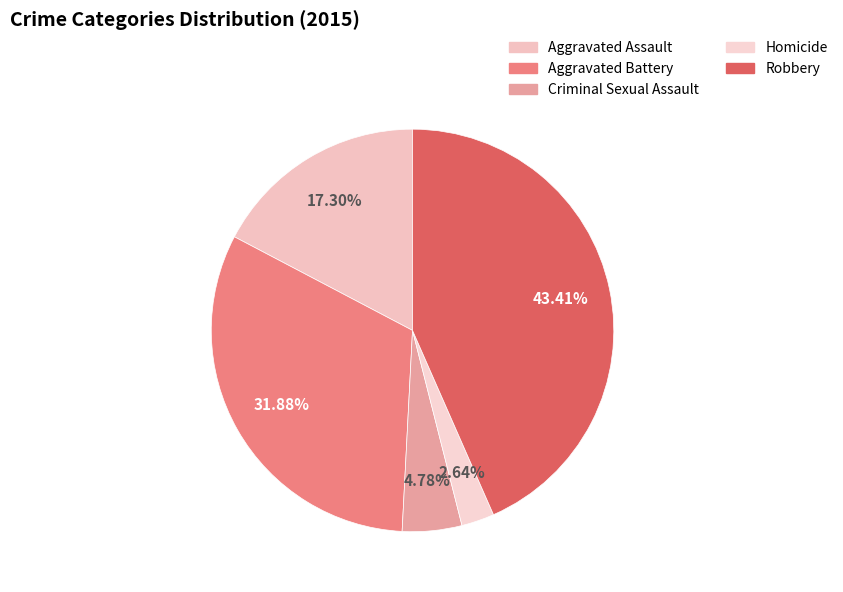

Combined, what portion of the pie is Robbery and Aggravated Battery?

75.3%